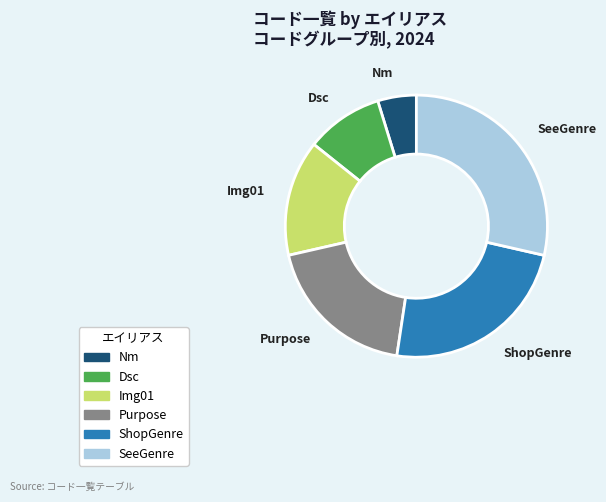

Is the sum of ShopGenre and Dsc greater than half?

No